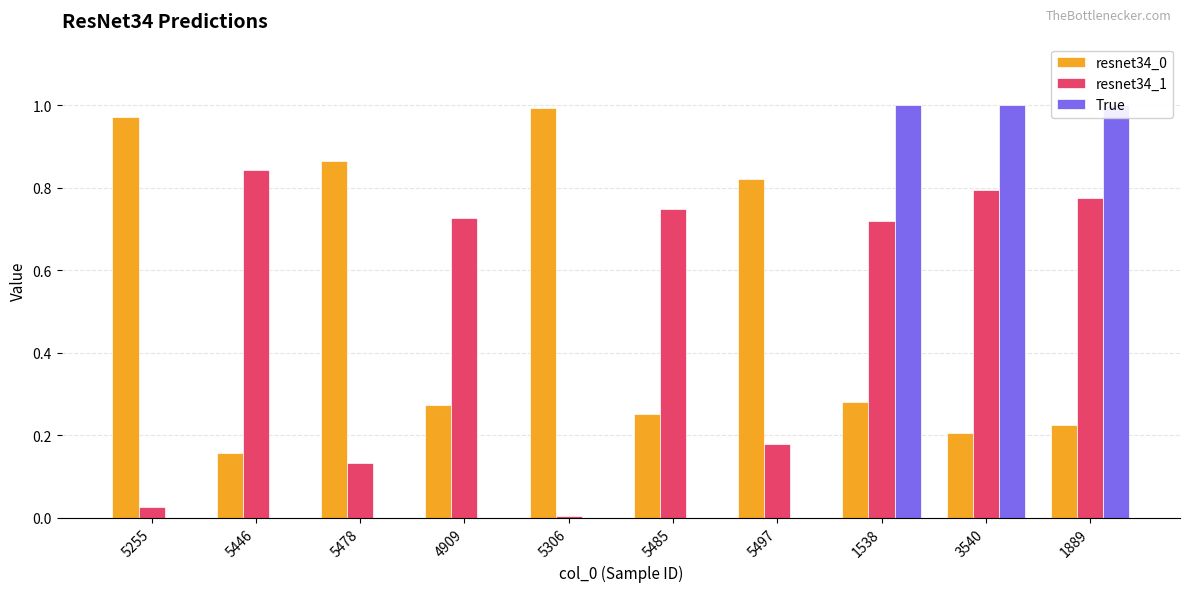

What is the label of the 8th bar from the left?

1538